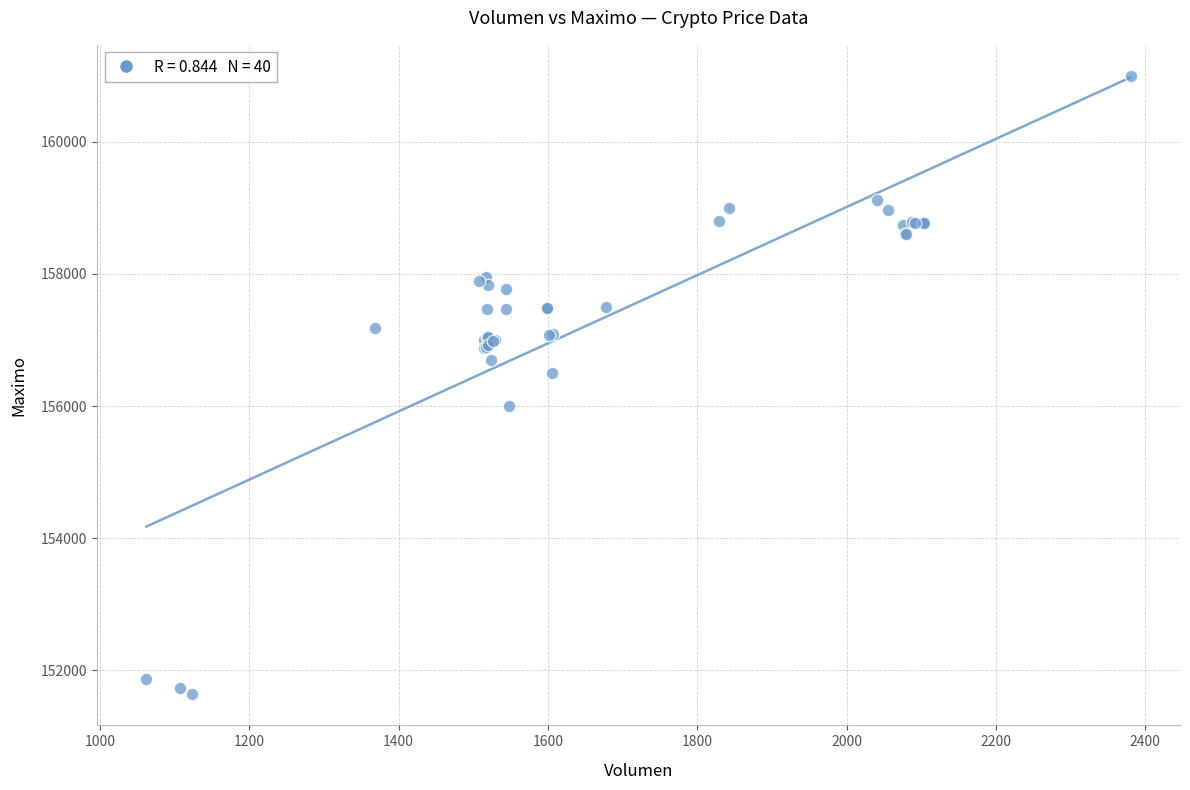

What Y value in the scatter plot is closest to 156316?

156500